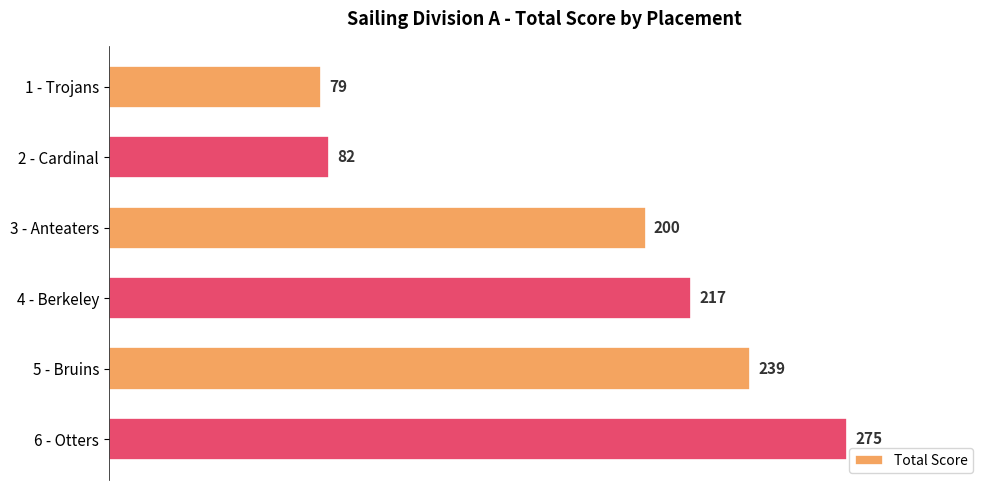

What is the smallest value displayed?

79